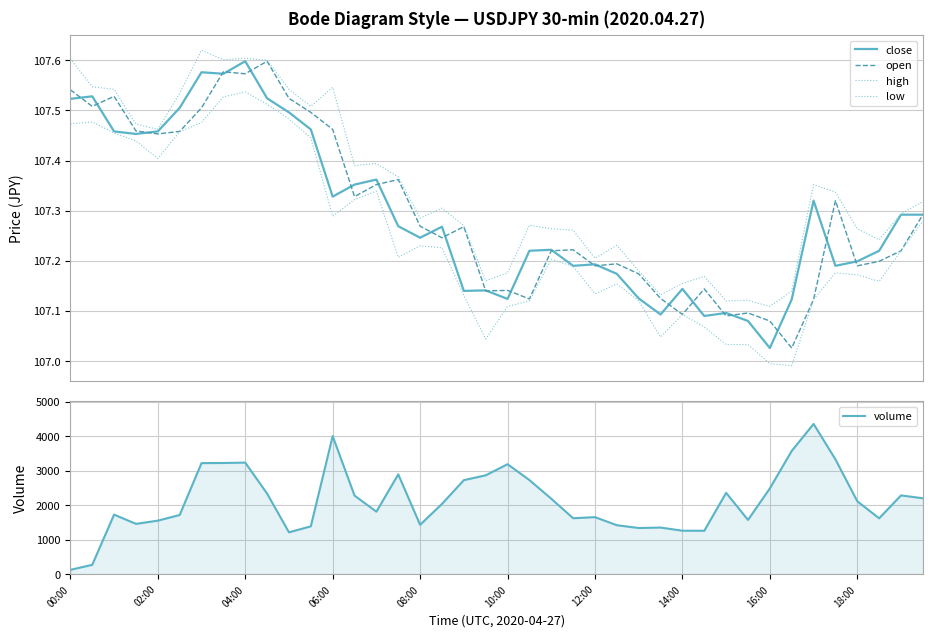

At which category is the sum across all series the highest?

34